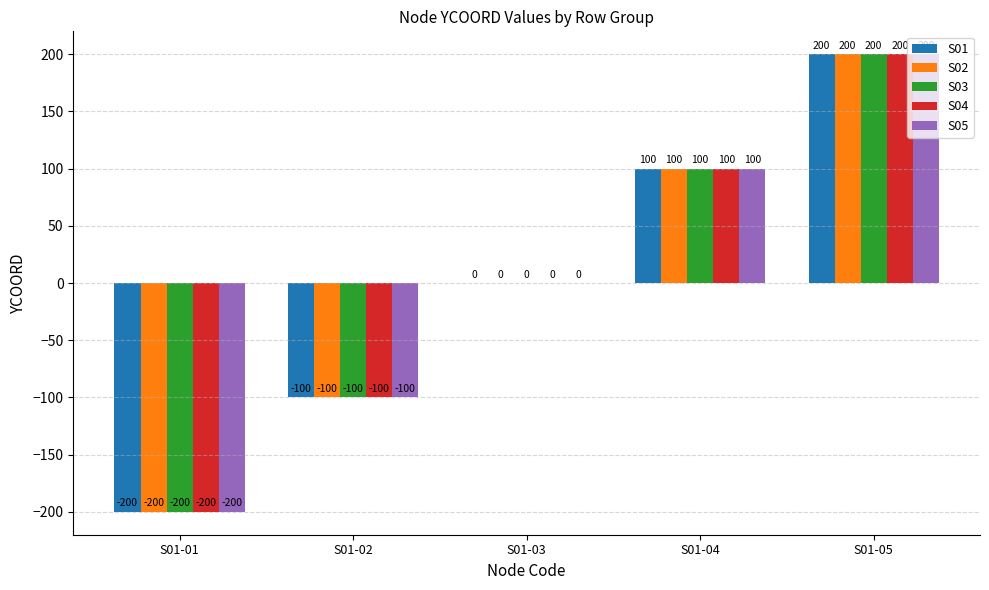

Is the value of S04 at S01-05 greater than the value of S02 at S01-04?

Yes